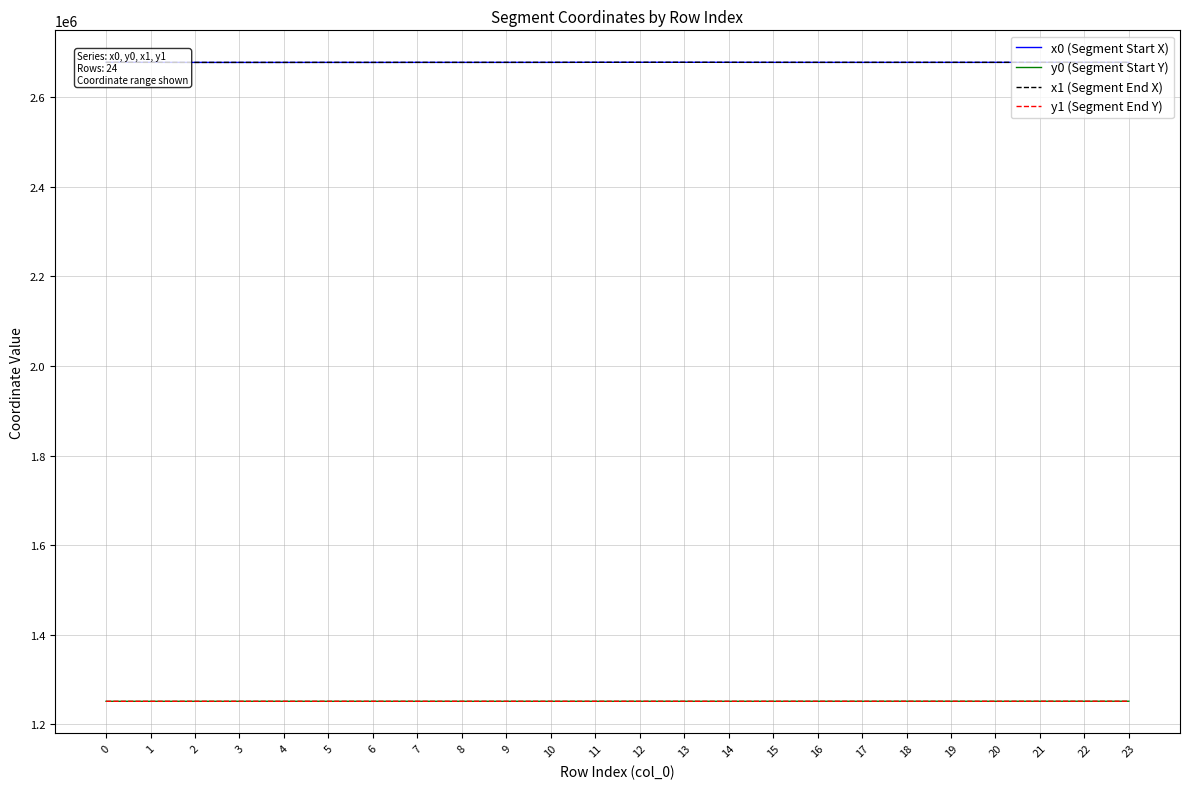

What is the sum of all y0 (Segment Start Y) values?

30023614.4